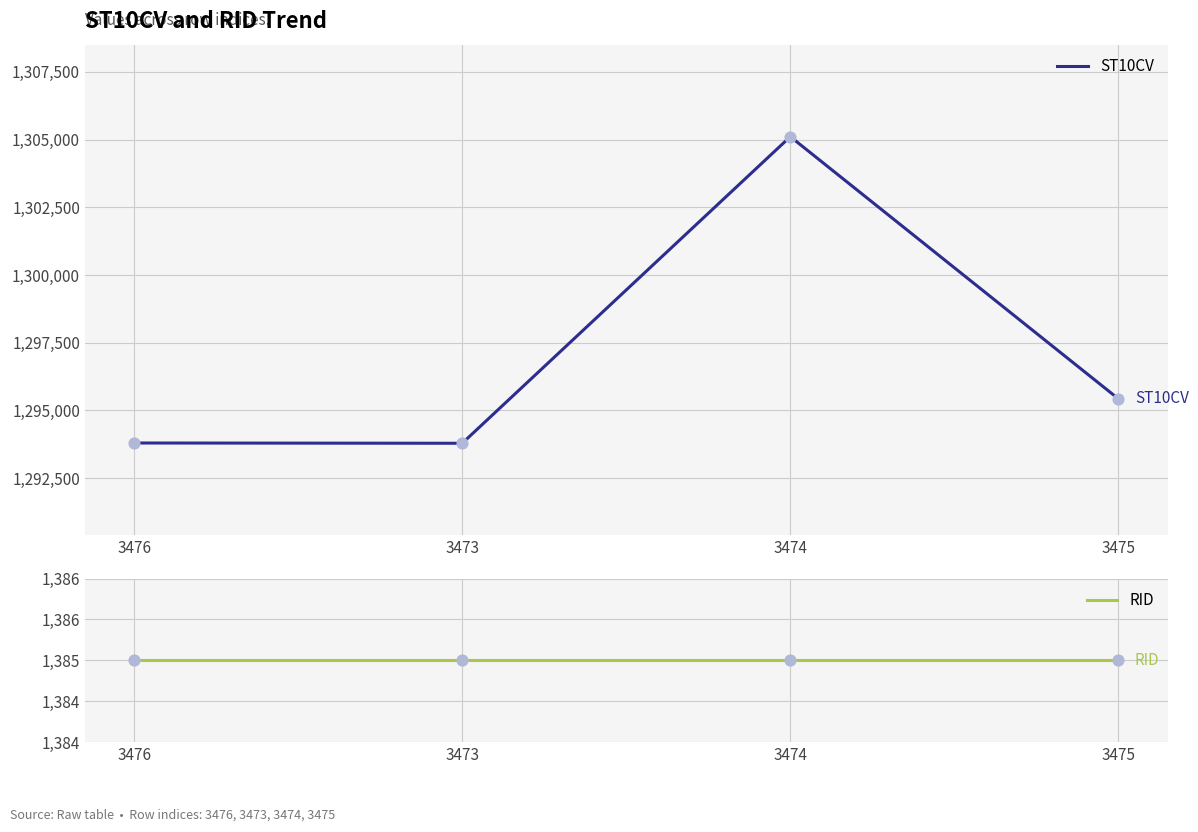

Which series has the largest total across all categories?

ST10CV